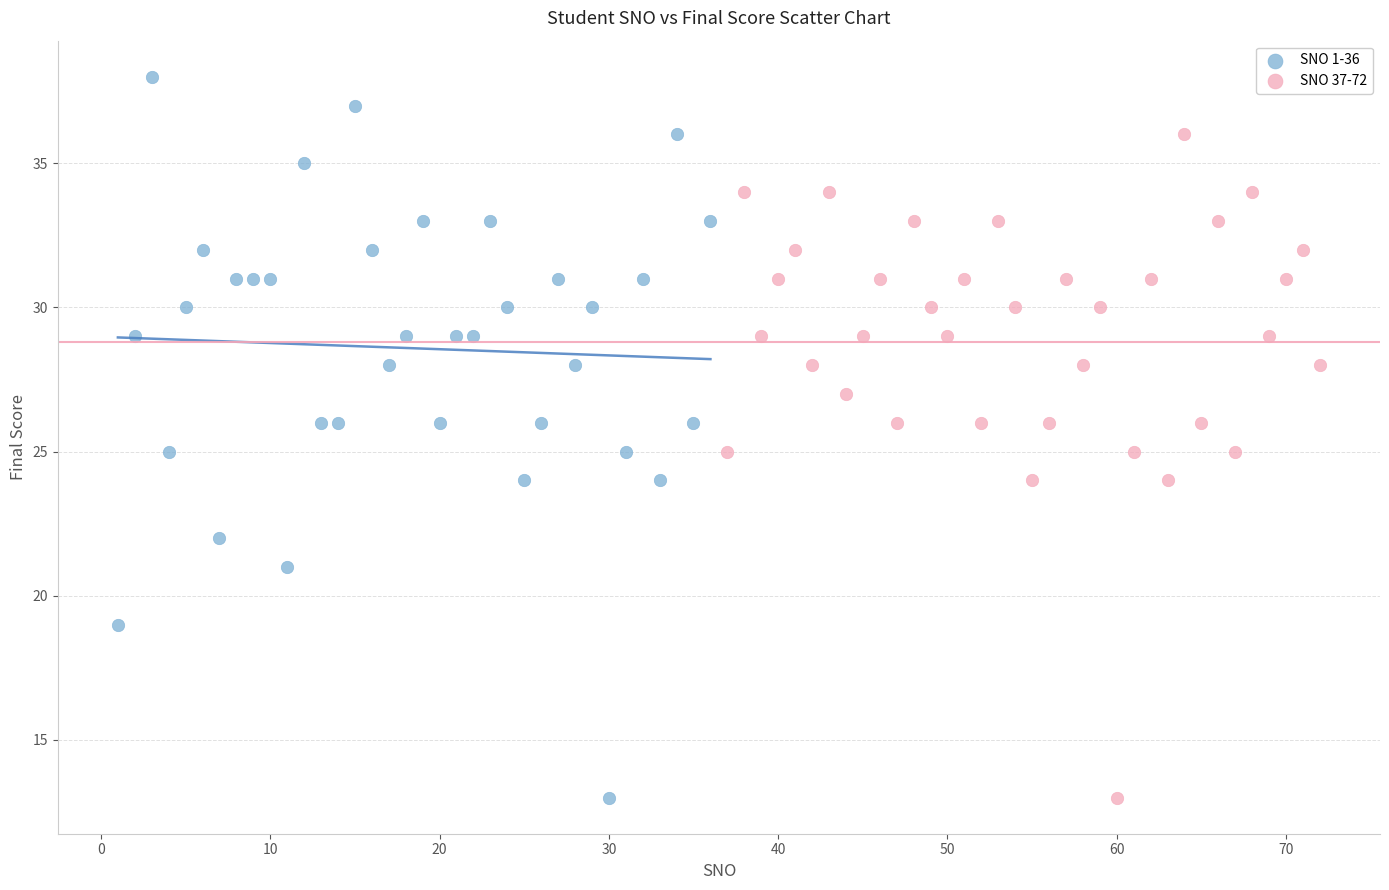

Which series contains the highest Y value?

SNO 1-36